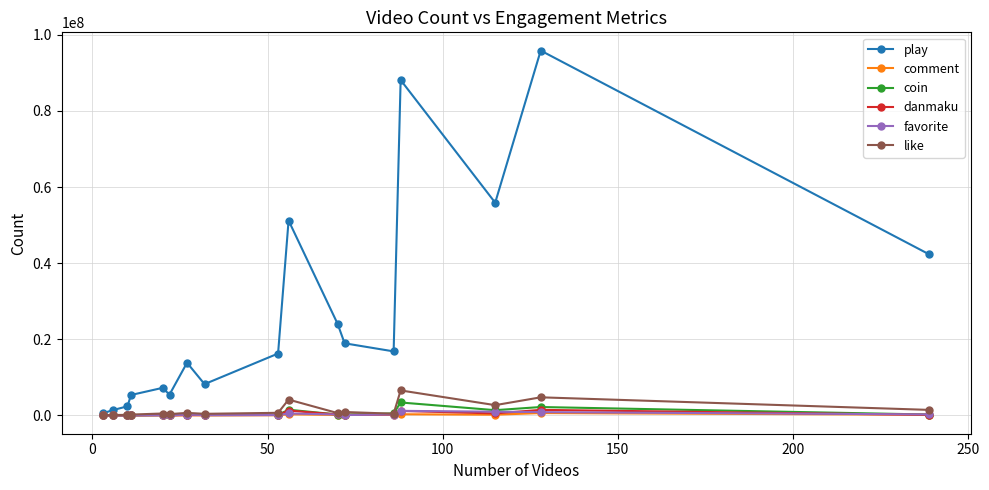

What is the difference between the maximum and second lowest values in the favorite series?

1212378